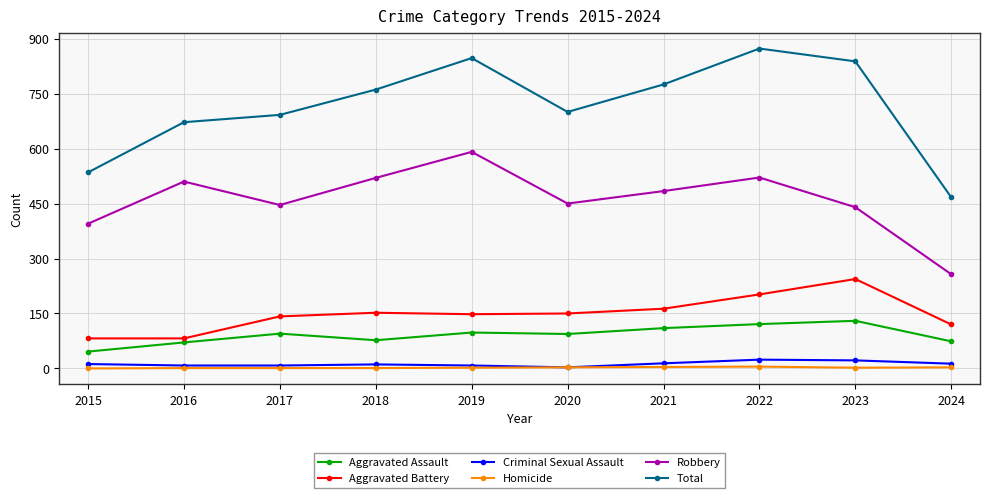

The value of Total at 2020 is 700. True or false?

True